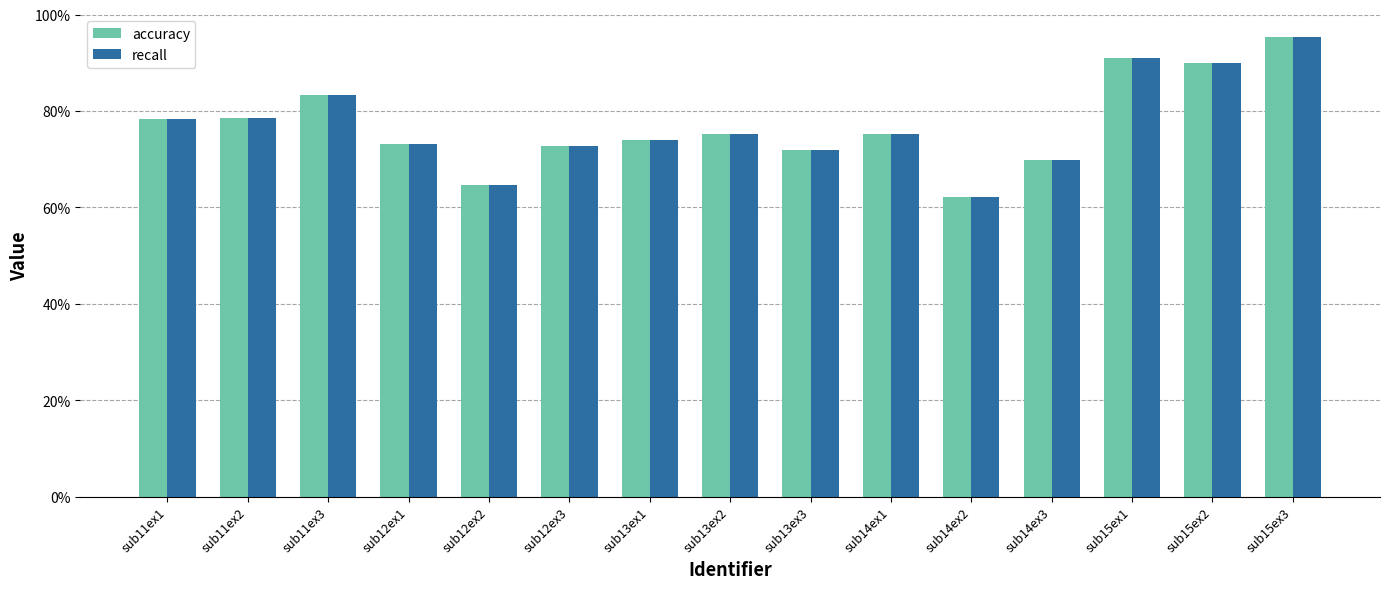

True or false: recall has a value of 0.5 at sub15ex2.

False